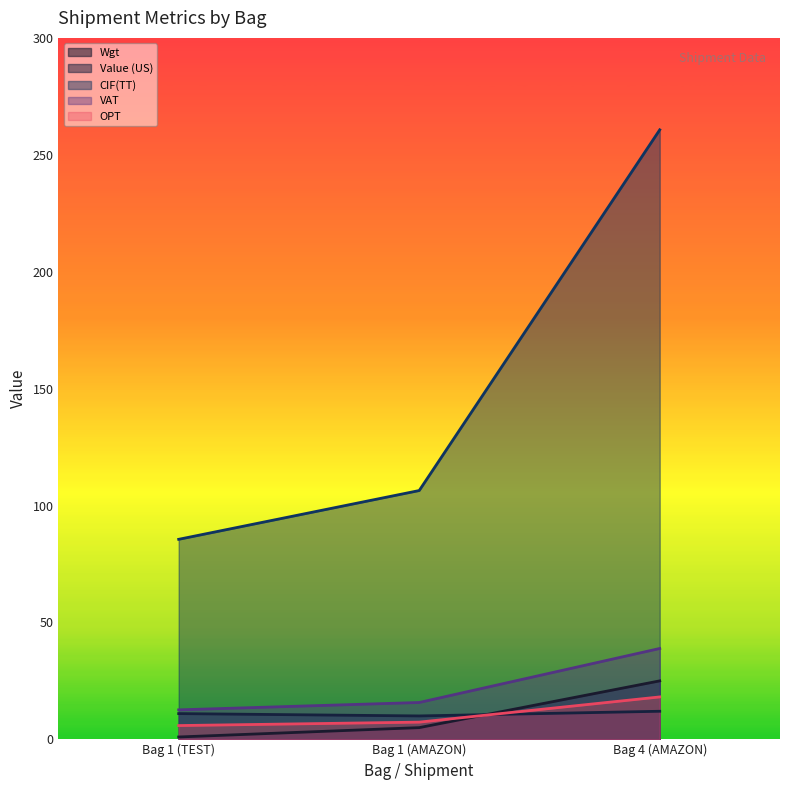

What position from the left is Bag 1 (AMAZON)?

2